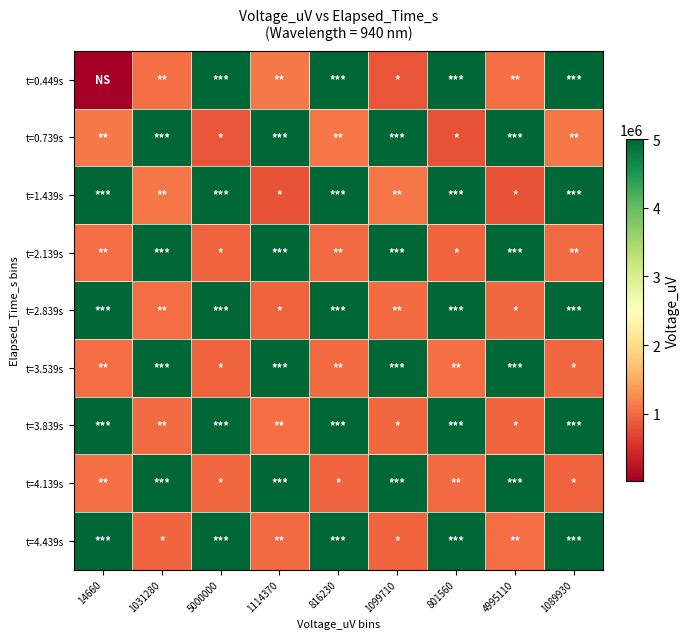

Reading right to left, transcribe all the data shown in this chart.

t=0.449s: 1089930=5000000	4995110=1031280	801560=5000000	1099710=816230	816230=5000000	1114370=1114370	5000000=5000000	1031280=1031280	14660=14660
t=0.739s: 1089930=1089930	4995110=4995110	801560=801560	1099710=5000000	816230=1099710	1114370=5000000	5000000=816230	1031280=5000000	14660=1114370
t=1.439s: 1089930=4995110	4995110=811340	801560=5000000	1099710=1089930	816230=4995110	1114370=801560	5000000=5000000	1031280=1099710	14660=5000000
t=2.139s: 1089930=1006840	4995110=5000000	801560=967740	1099710=5000000	816230=1006840	1114370=5000000	5000000=943300	1031280=5000000	14660=1011730
t=2.839s: 1089930=4995110	4995110=977520	801560=5000000	1099710=1006840	816230=5000000	1114370=943300	5000000=5000000	1031280=1011730	14660=5000000
t=3.539s: 1089930=977520	4995110=4995110	801560=1045940	1099710=4995110	816230=1001960	1114370=5000000	5000000=938420	1031280=5000000	14660=1011730
t=3.839s: 1089930=5000000	4995110=967740	801560=5000000	1099710=977520	816230=4995110	1114370=1045940	5000000=4995110	1031280=1001960	14660=5000000
t=4.139s: 1089930=943300	4995110=5000000	801560=1006840	1099710=5000000	816230=967740	1114370=5000000	5000000=977520	1031280=4995110	14660=1045940
t=4.439s: 1089930=5000000	4995110=1011730	801560=5000000	1099710=943300	816230=5000000	1114370=1006840	5000000=5000000	1031280=967740	14660=5000000